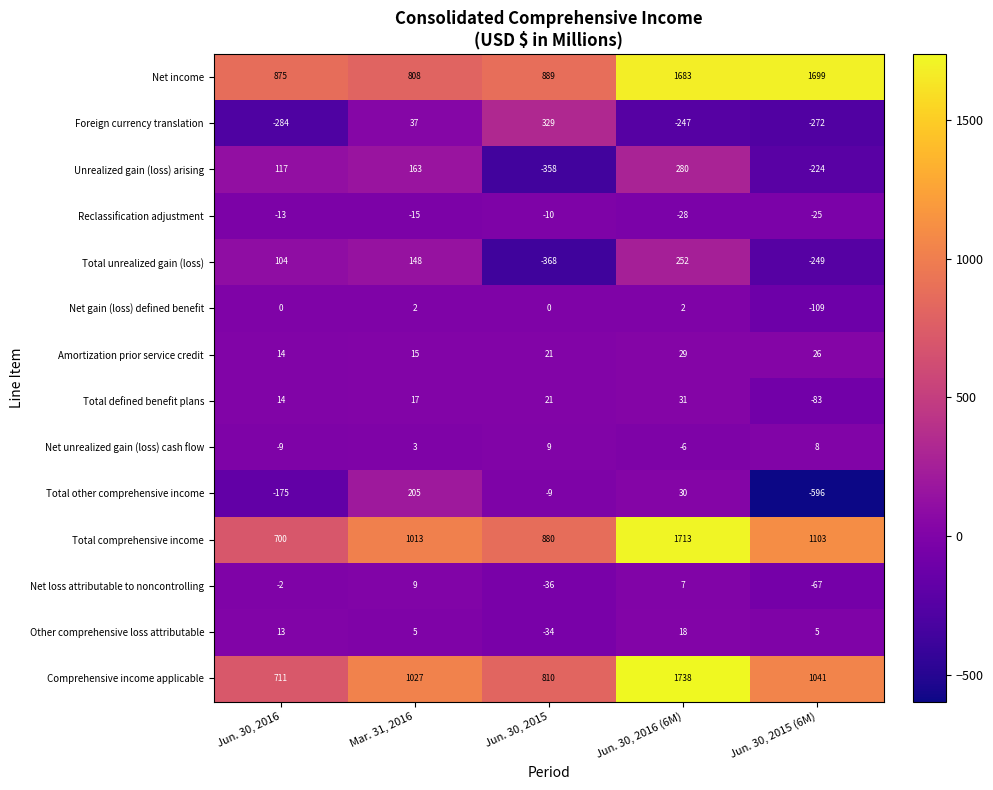

The Unrealized gain (loss) arising series shows -472 at Jun. 30, 2015. True or false?

False